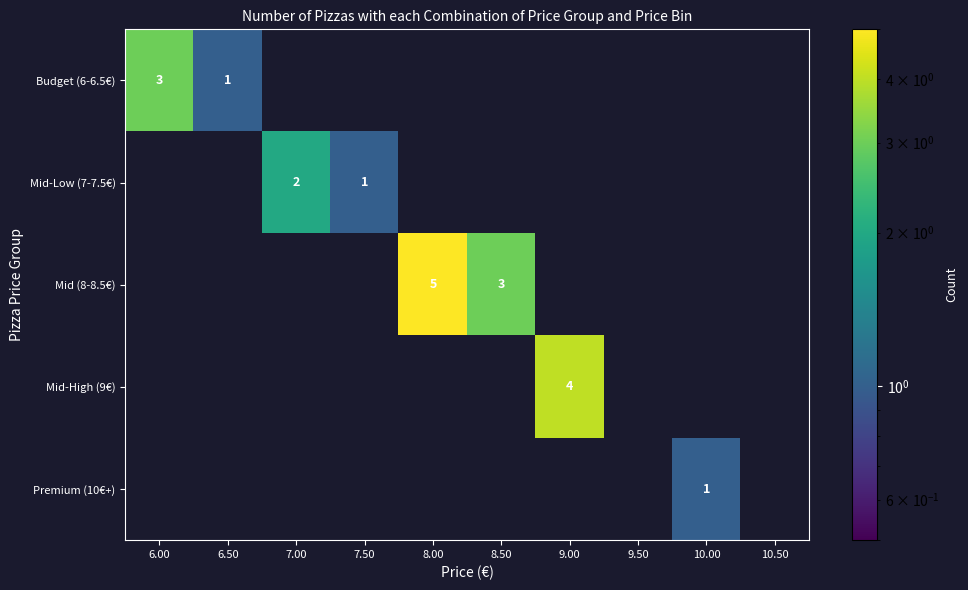

True or false: Mid-High (9€) has a value of 0 at 9.50.

True